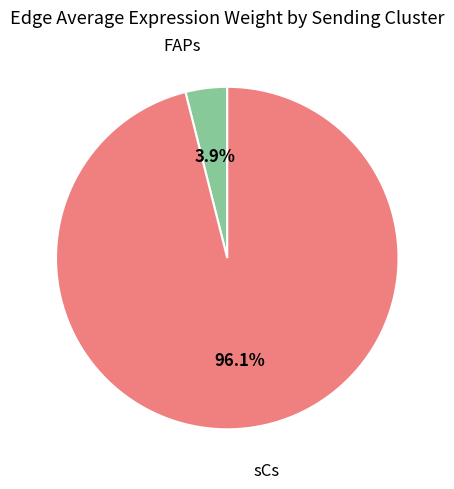

Which category accounts for the majority?

sCs